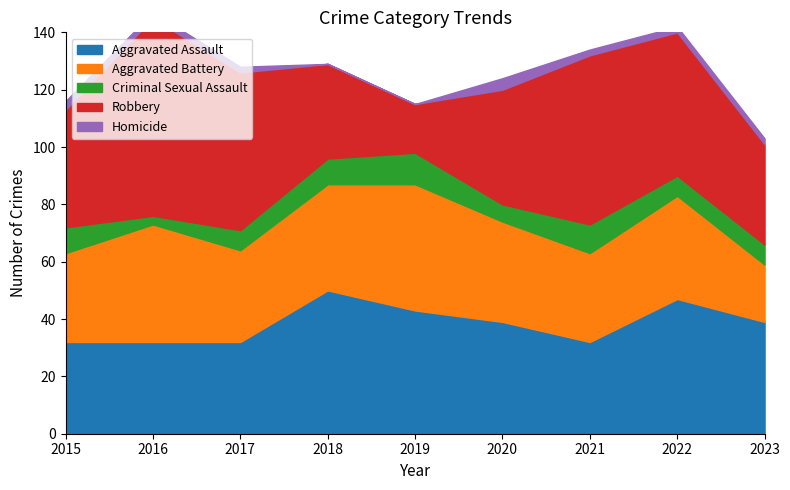

Count the Aggravated Assault values in the range 32 to 43.

7